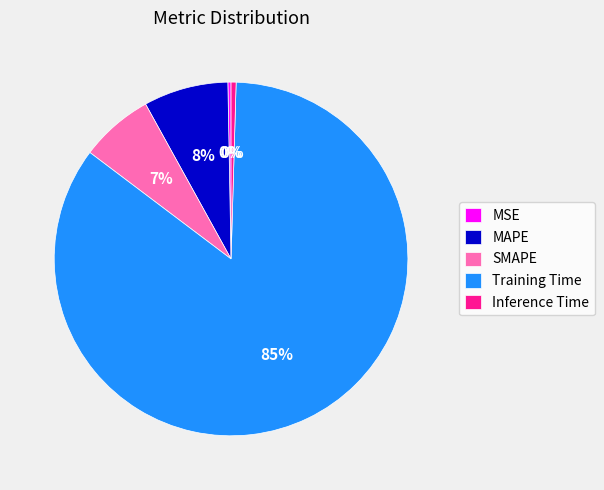

Do SMAPE and Inference Time together represent more than half of the pie?

No